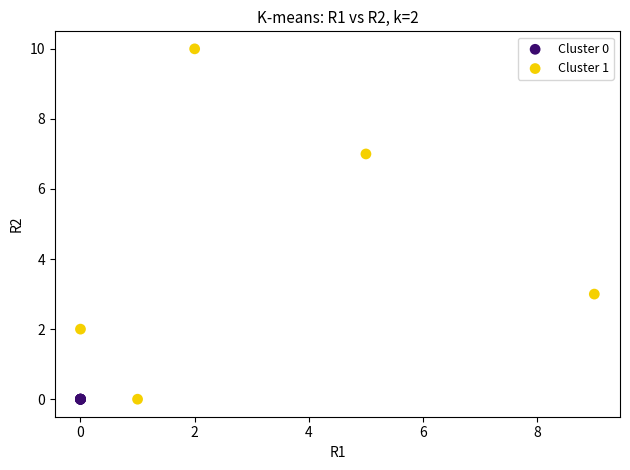

Which series contains the highest Y value?

Cluster 1